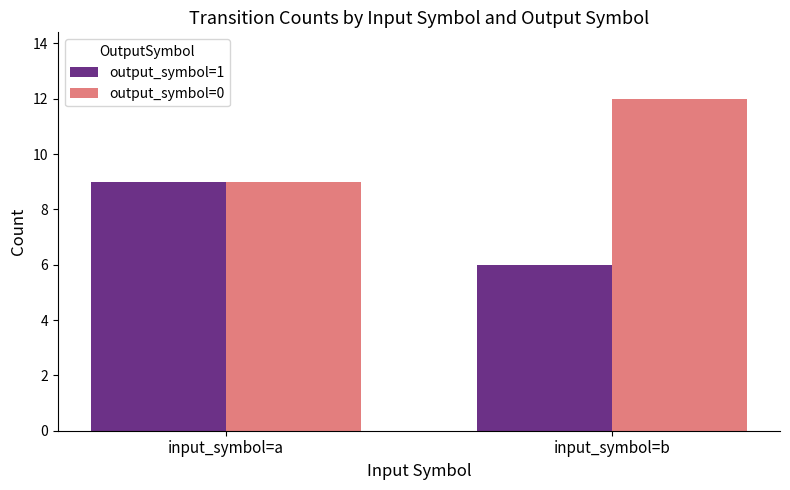

How many values in the output_symbol=0 series are below 12?

1